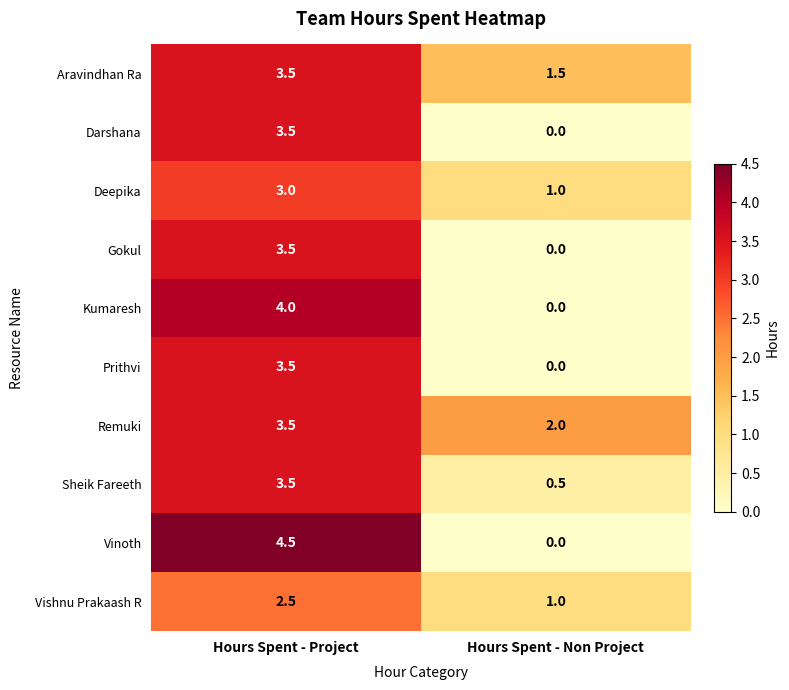

What is the sum of all Prithvi values?

3.5